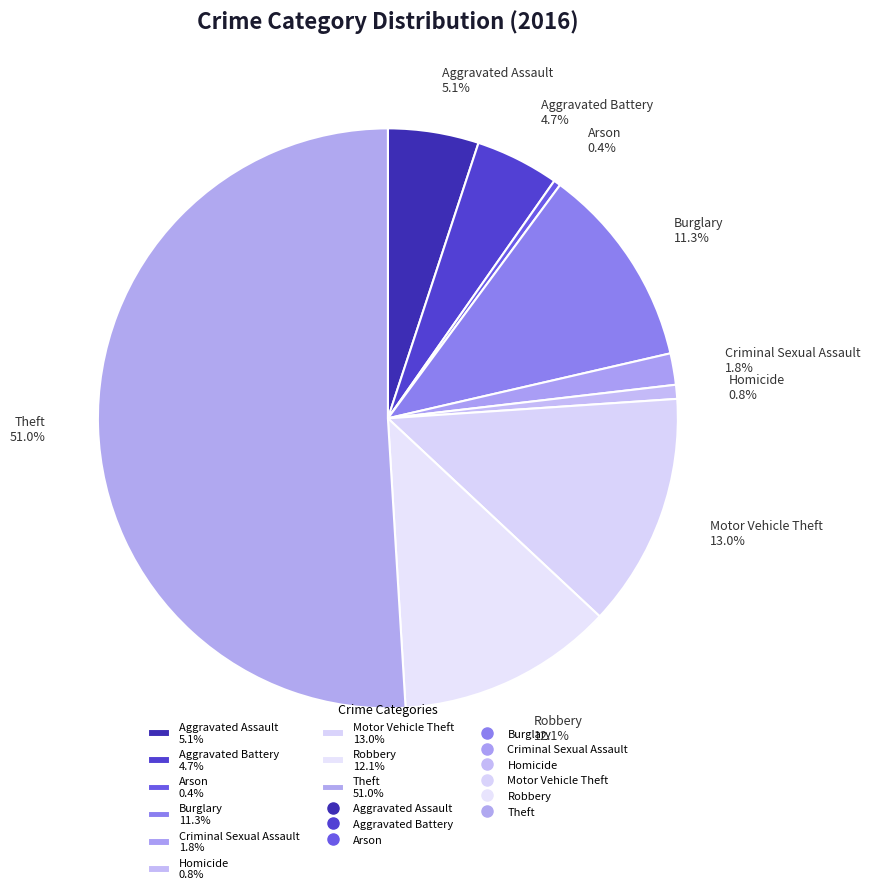

What percentage is the Homicide slice, to the nearest percent?

1%